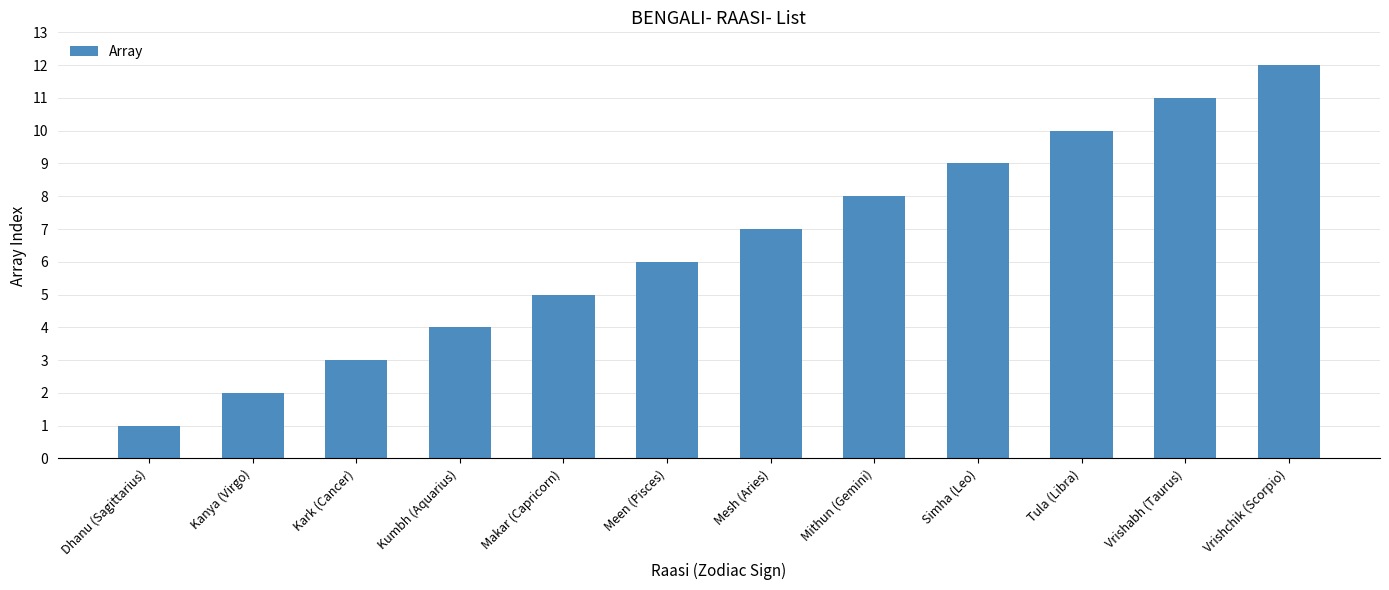

Reading right to left, list all the values displayed in this chart.

12	11	10	9	8	7	6	5	4	3	2	1